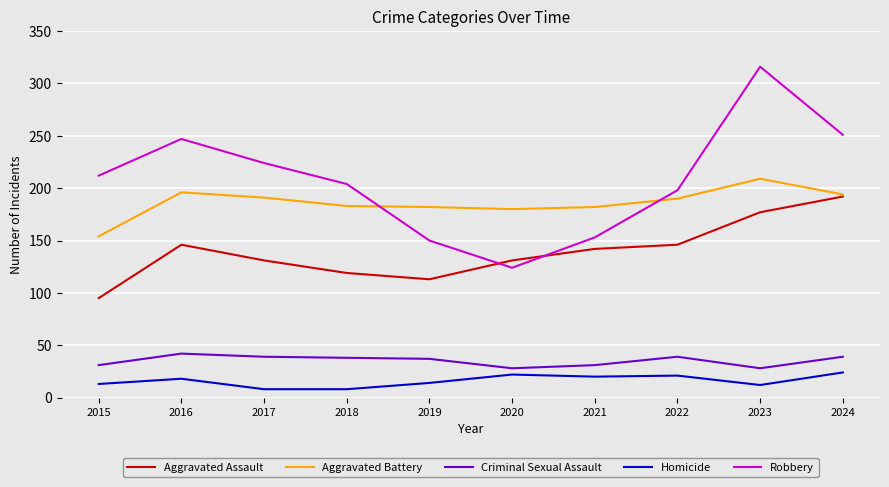

How many intersections are there between Robbery and Aggravated Battery?

2